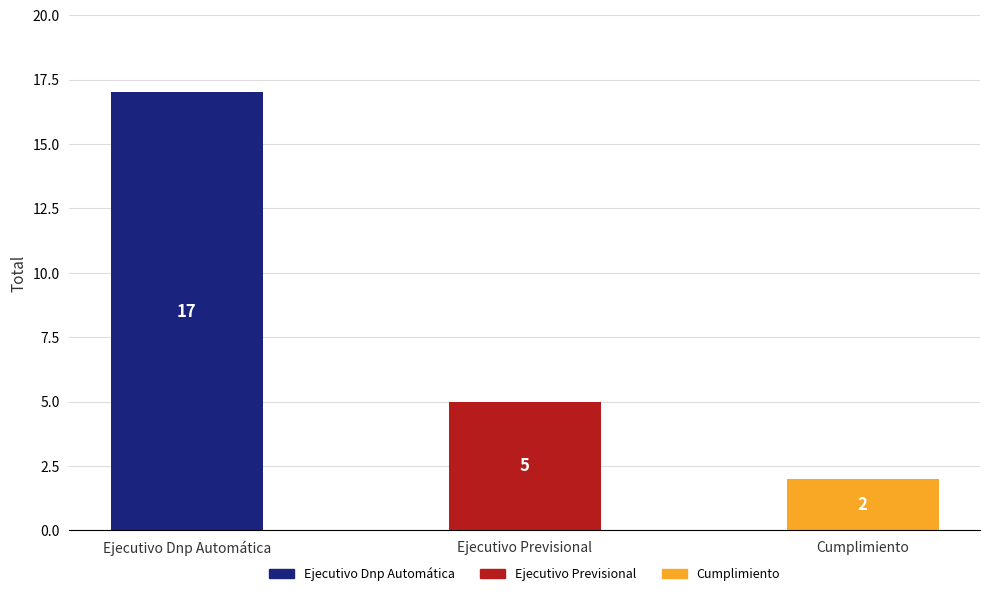

Count the number of data series in this chart.

1